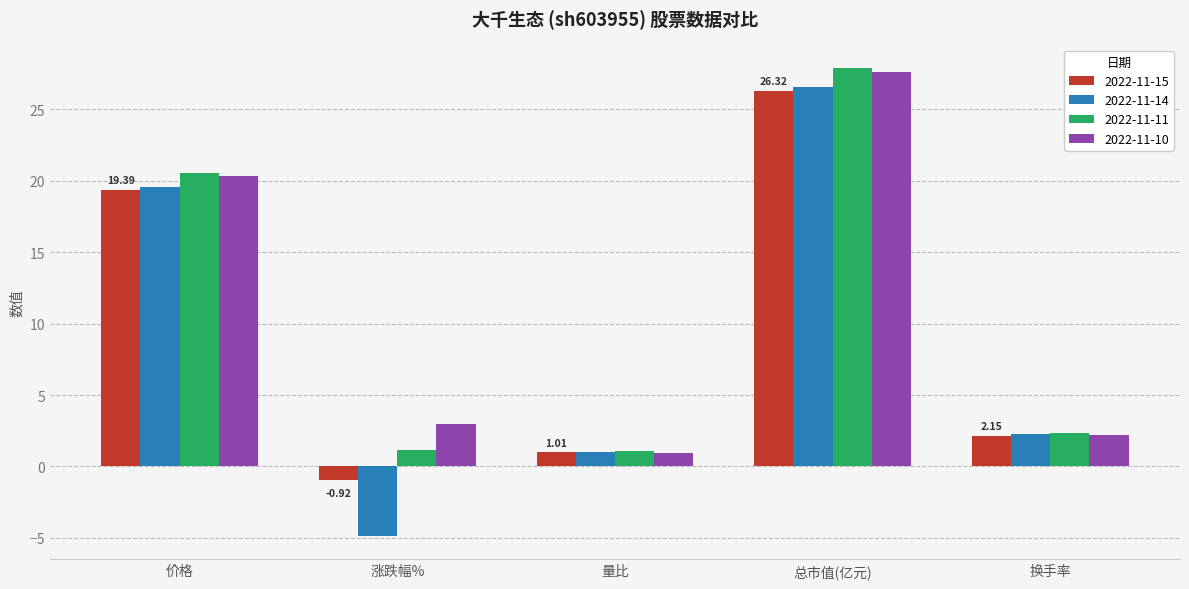

What are all the series names shown in the legend?

2022-11-15, 2022-11-14, 2022-11-11, 2022-11-10